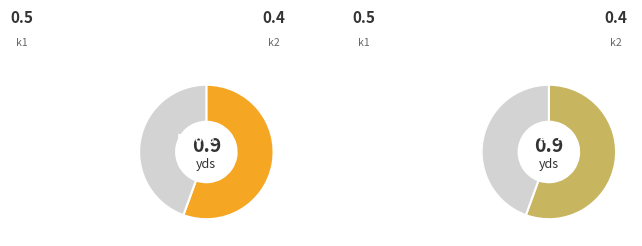

To the nearest percent, what percentage of the pie is k2?

44%